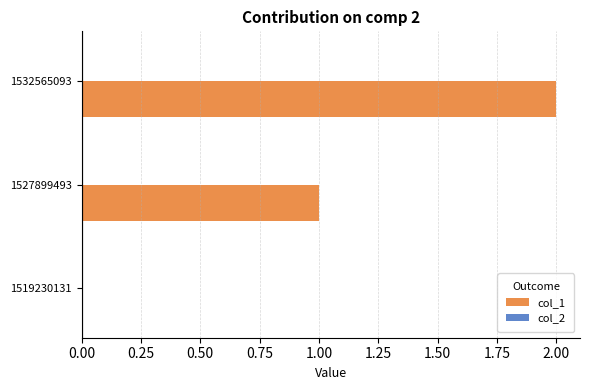

The value at 1532565093 is 3. True or false?

False